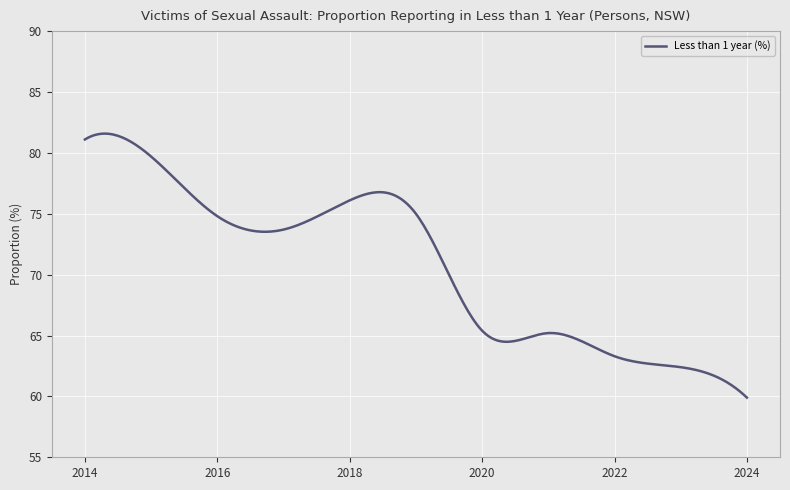

What is the difference between the maximum and minimum values?

21.7